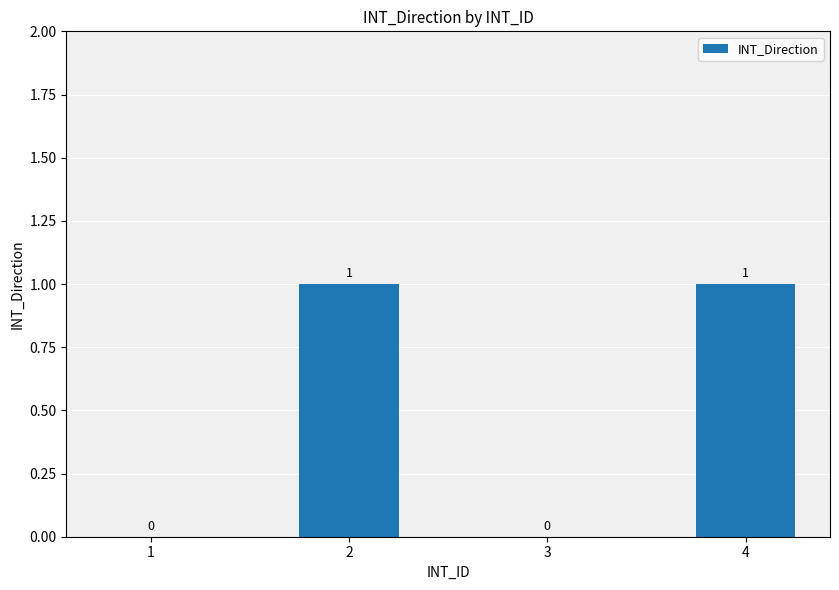

How many values are between 0 and 1?

4